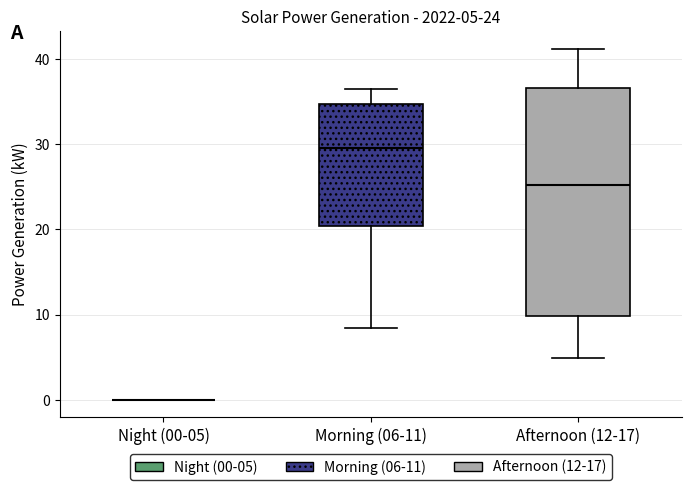

Which box is the tallest, from its lower edge to its upper edge?

Afternoon (12-17)